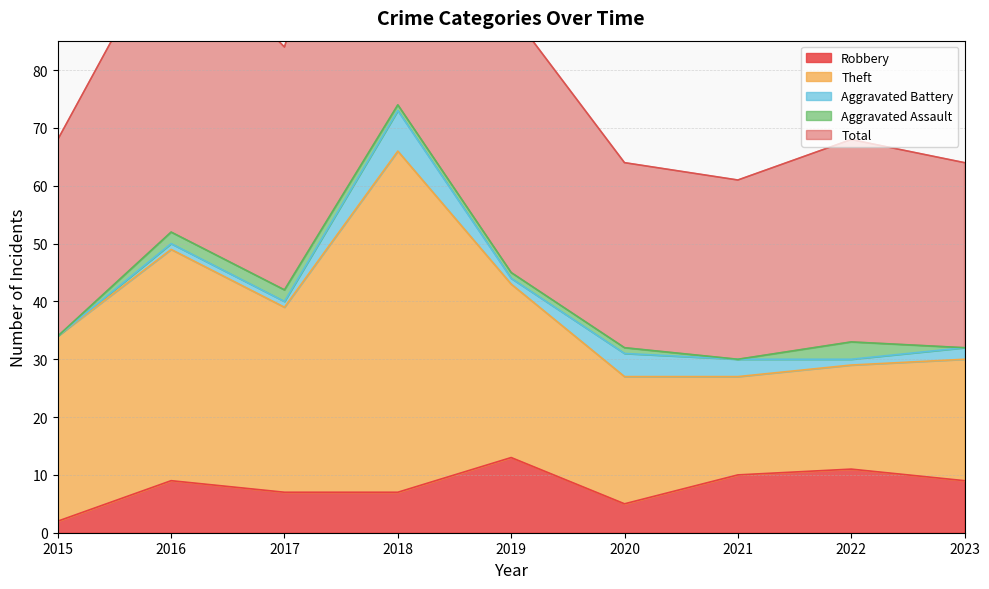

What is the value of the Robbery point at the 8th from the left?

11